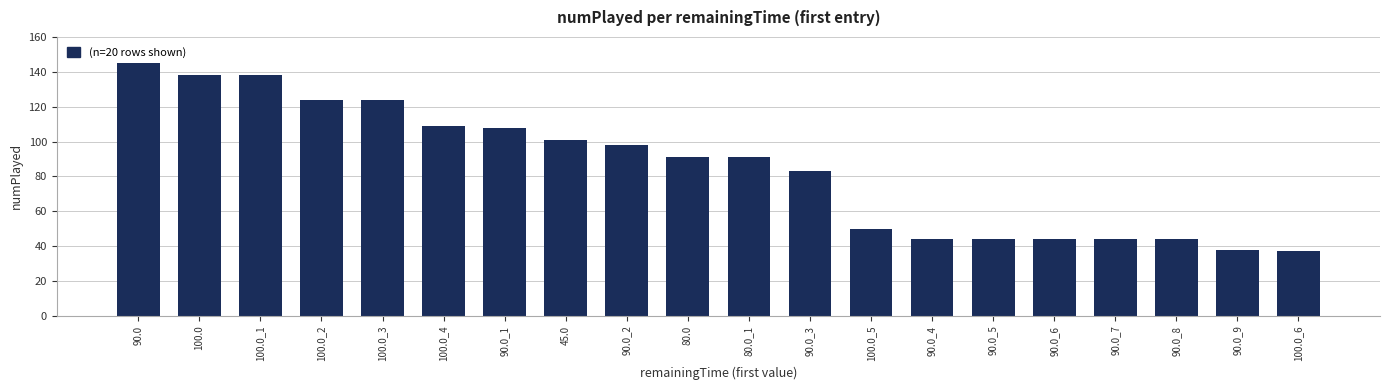

Is it true that the value at 80.0 is 58?

False